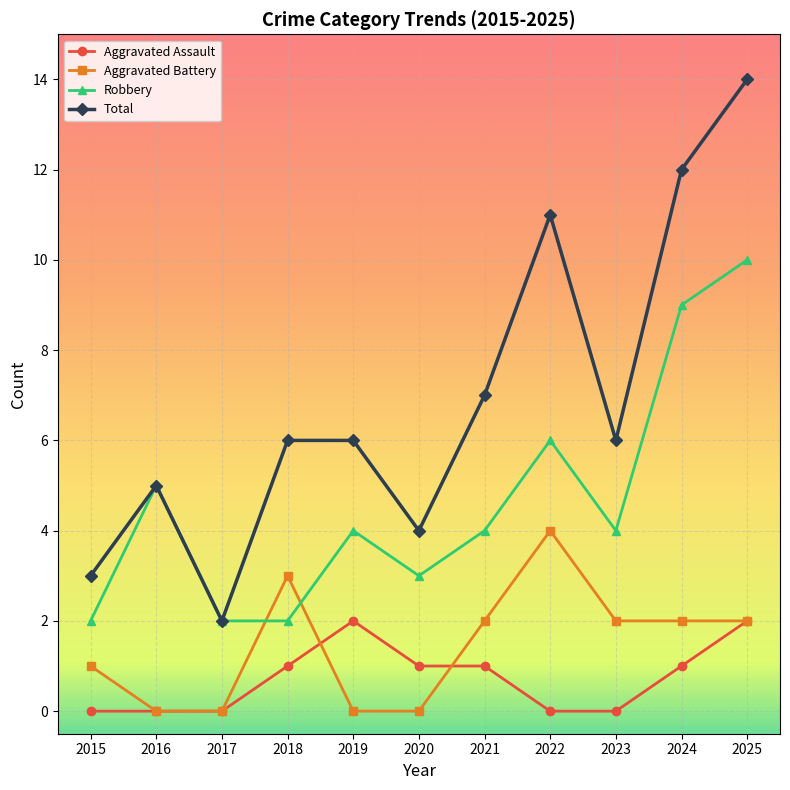

What is the greatest value displayed?

14